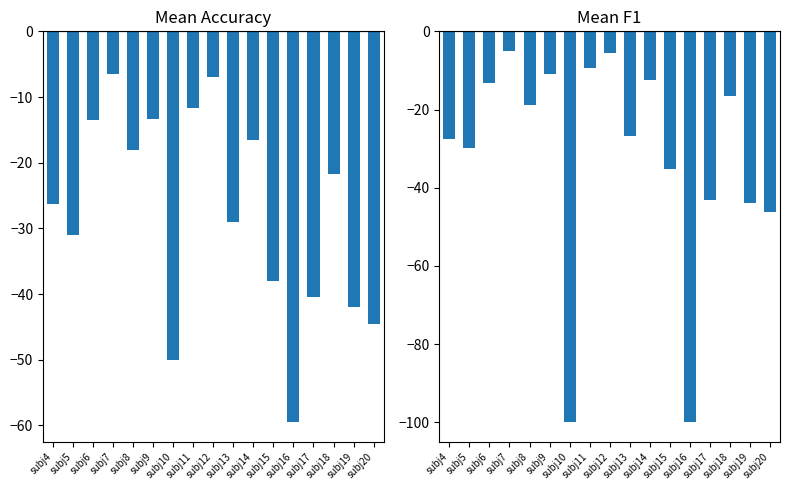

What is the difference between the second highest and second lowest values in the mean(f1) series?

94.4